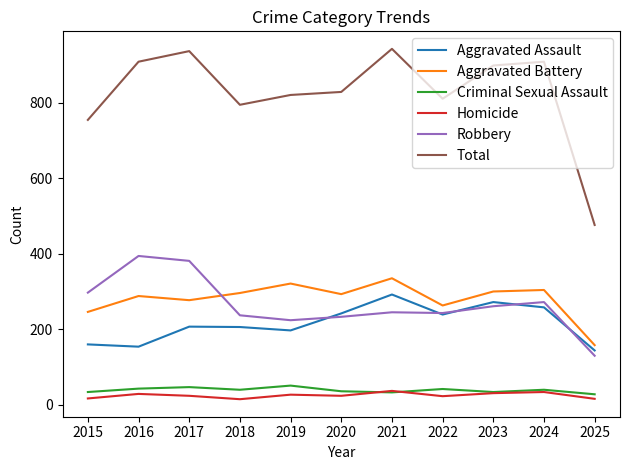

At which label does Aggravated Battery reach its peak?

2021